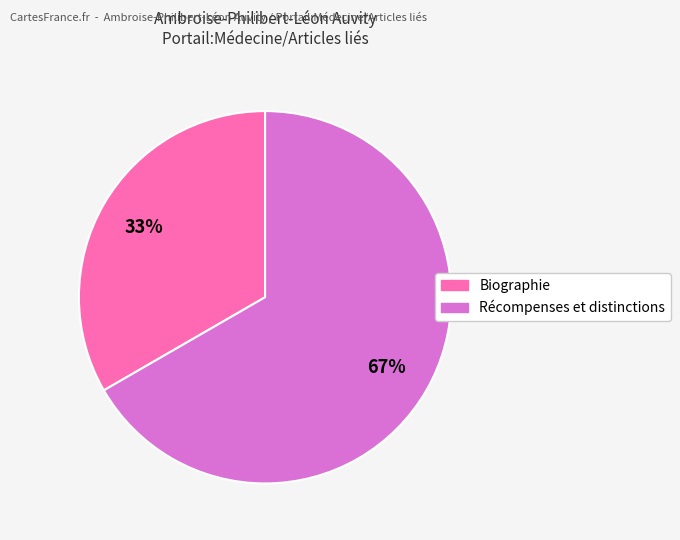

Which slice represents more than half of the pie?

Récompenses et distinctions